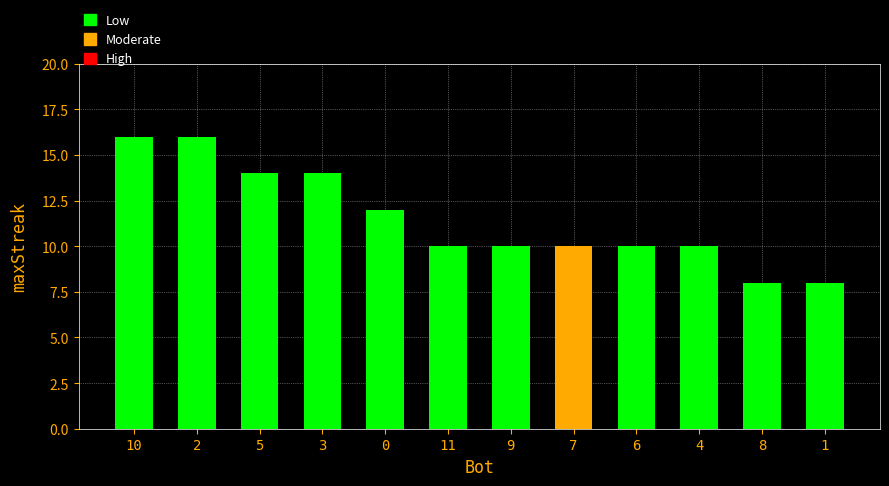

What is the difference between the maximum and minimum values?

8